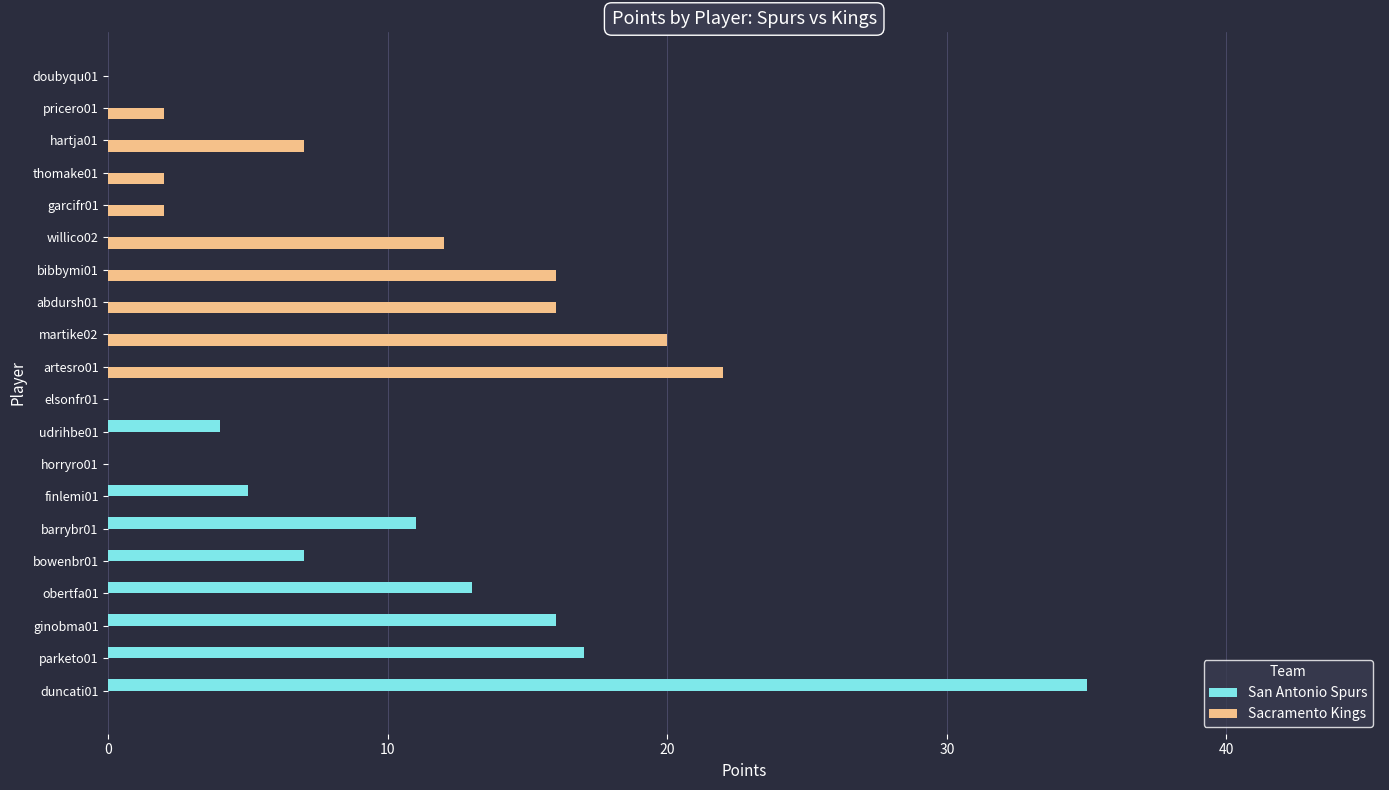

Which category has the highest value across all series?

duncati01